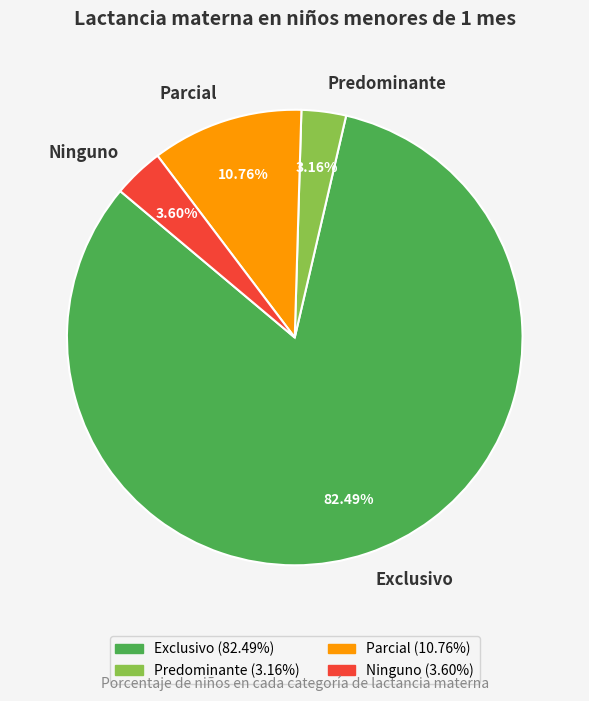

What is the largest slice in the pie chart?

Exclusivo